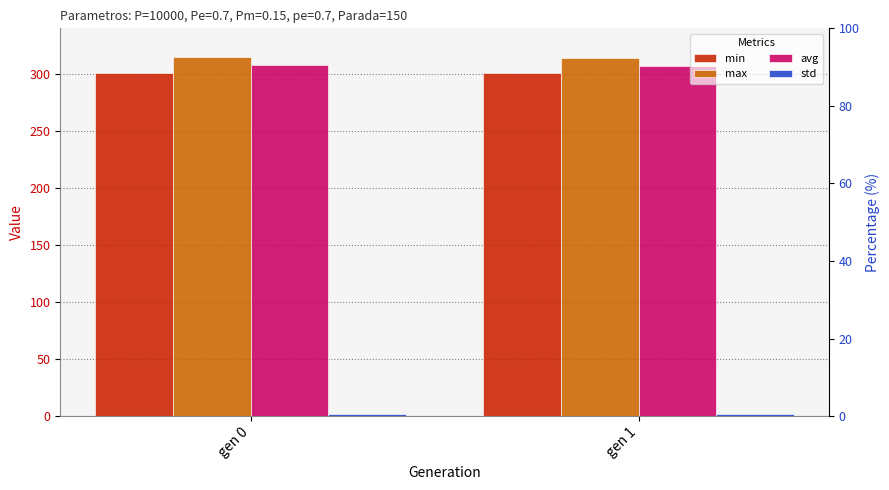

Which series changed the most between gen 0 and gen 1?

avg